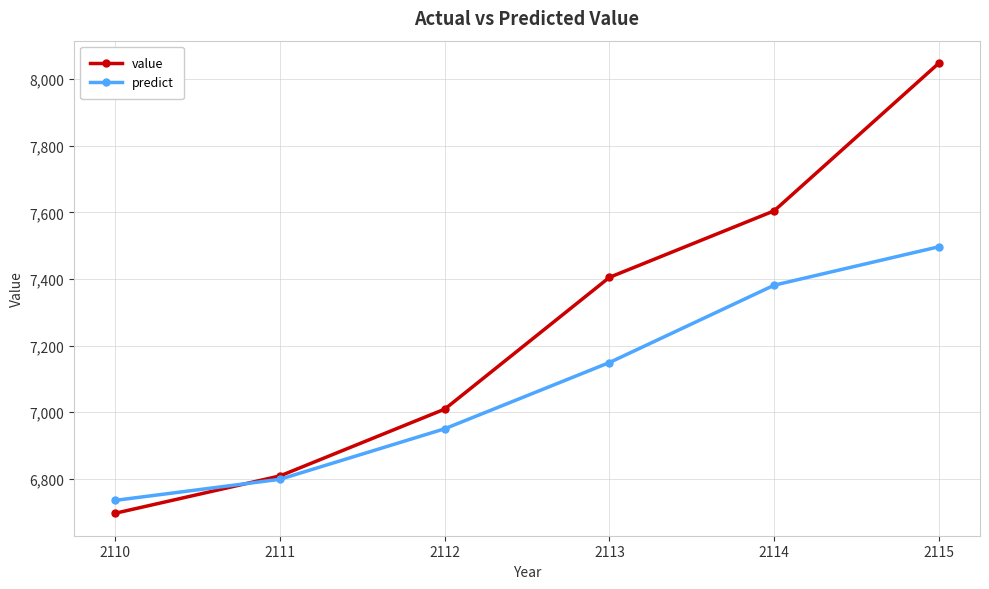

At which label is value closest to 7372?

2113